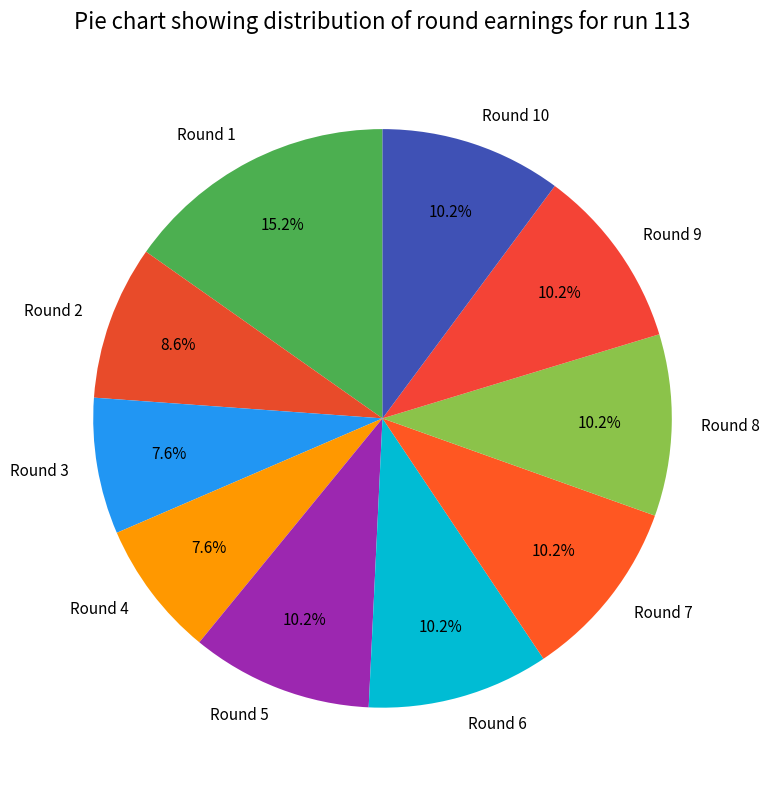

True or false: Round 6 accounts for 10% of the total.

True